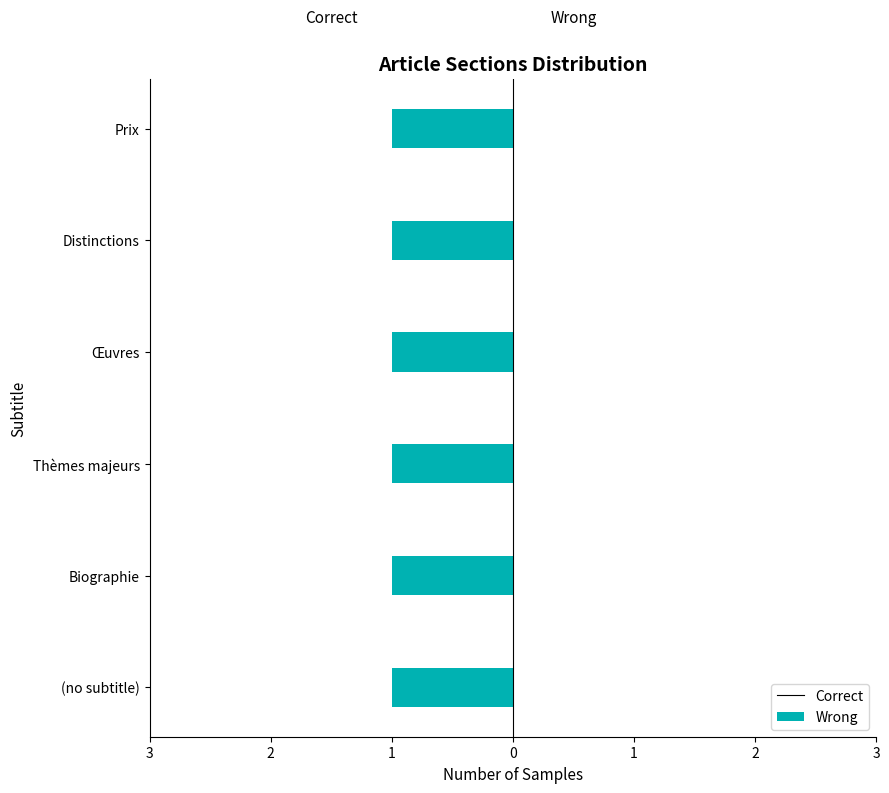

List the series in order of their peak value, lowest first.

Wrong, Correct